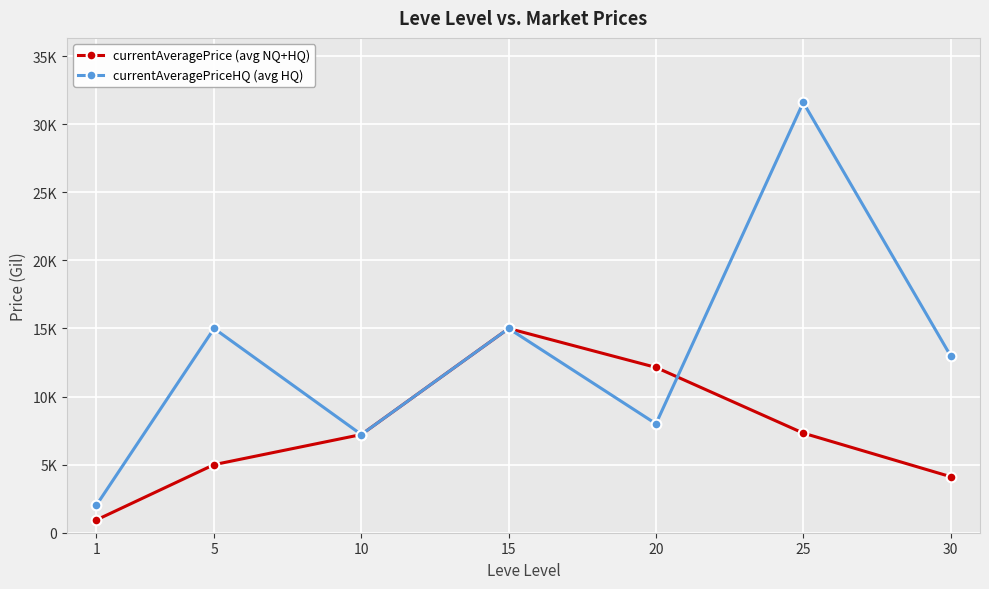

Is this an area chart (filled region under the line)?

No